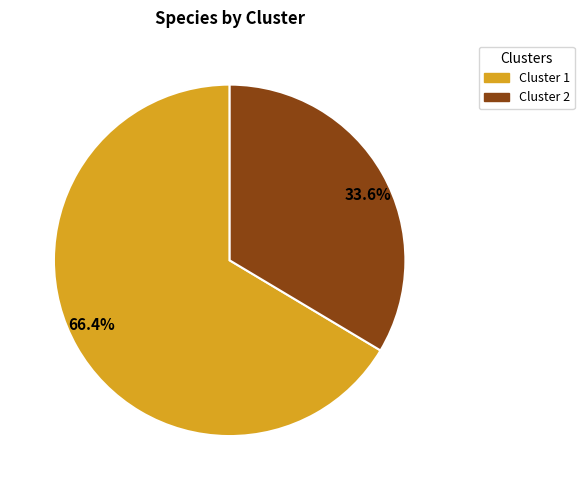

How many slices are in this pie chart?

2